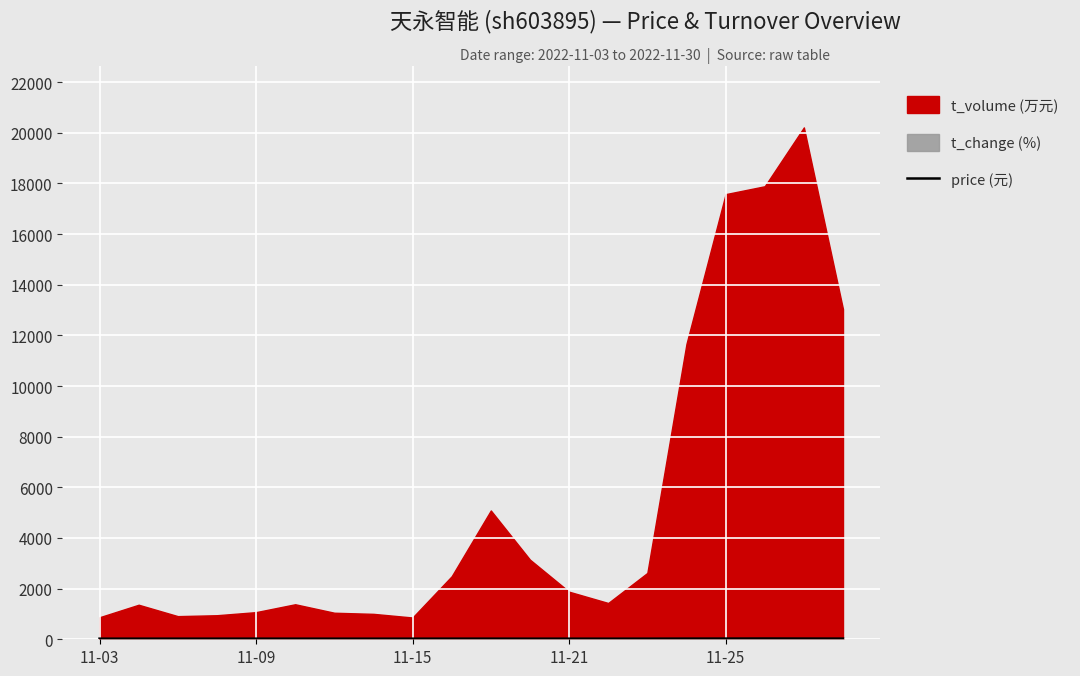

Count the number of categories in the chart.

20